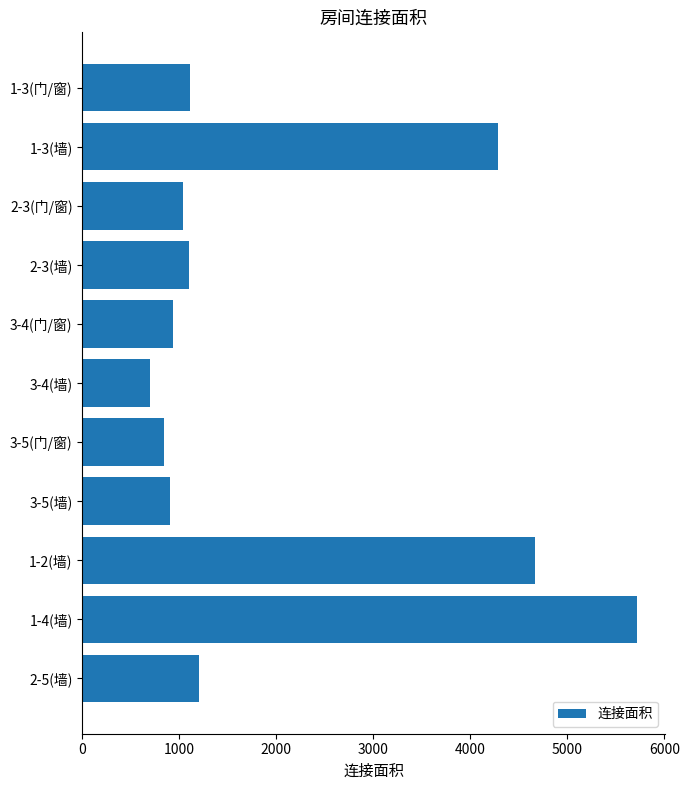

What is the label of the 5th bar from the bottom?

3-5(门/窗)